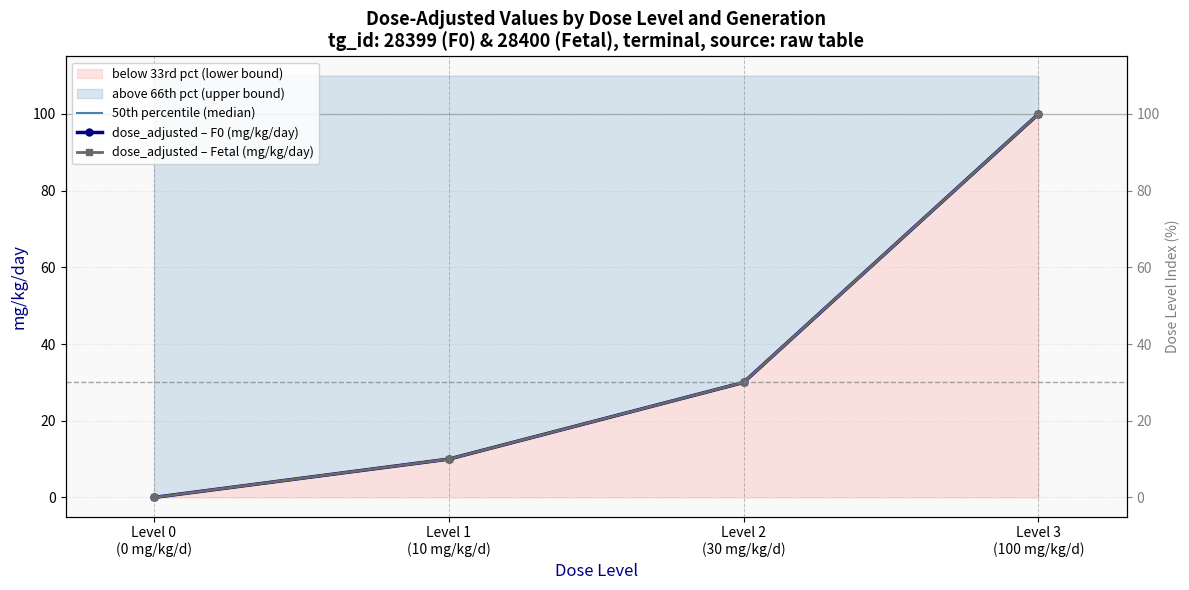

What position from the right is Level 0
(0 mg/kg/d)?

4